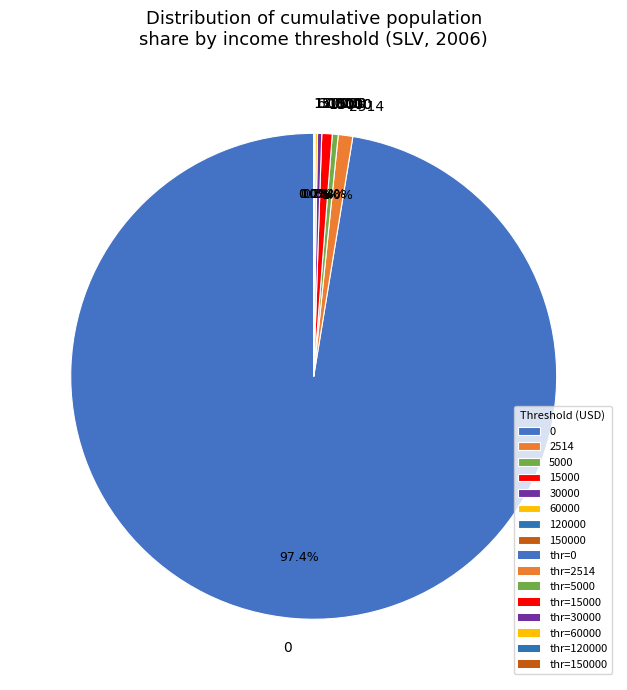

Is 0 the majority of the pie?

Yes